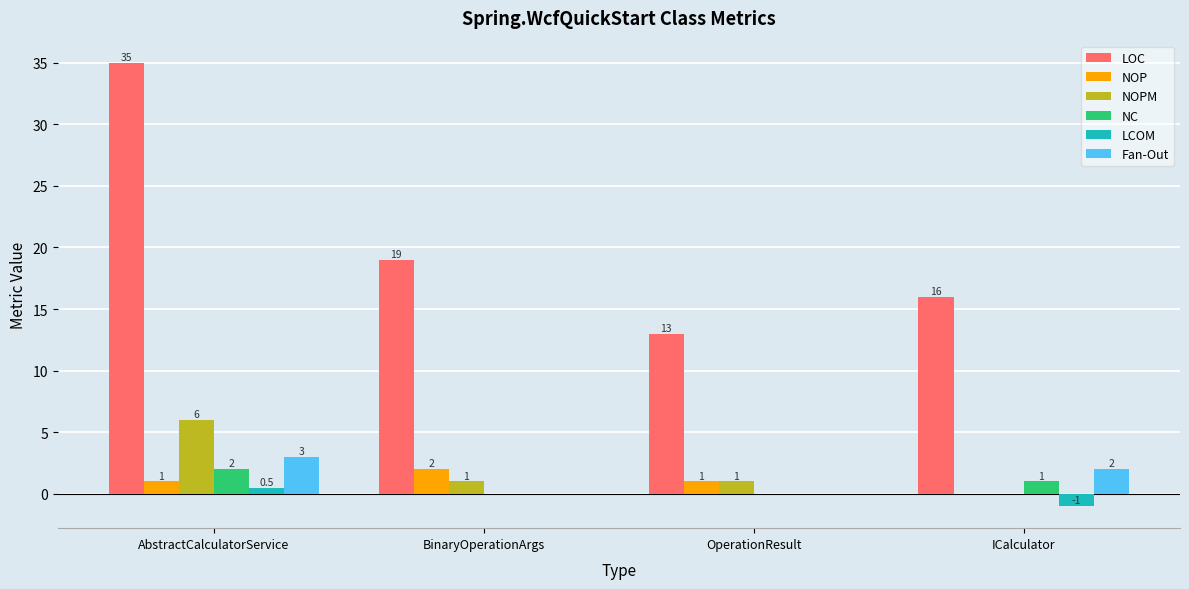

What value does the LOC series have at BinaryOperationArgs?

19.0